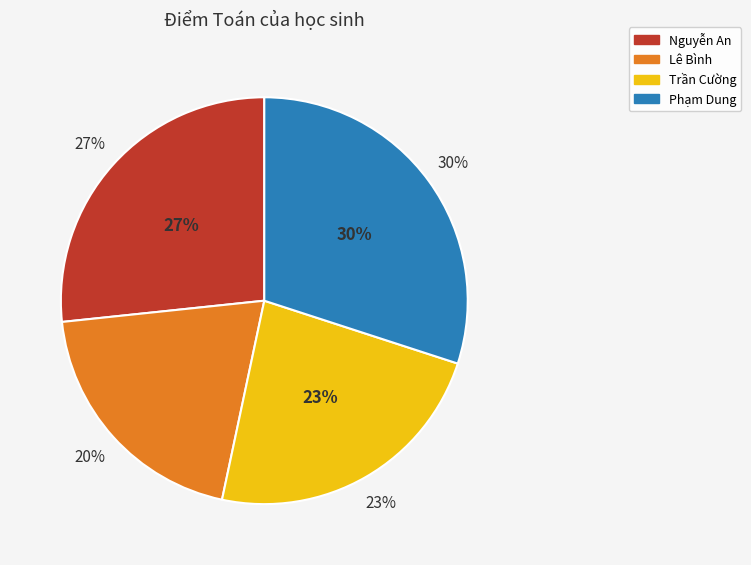

Does Phạm Dung represent more than half of the total?

No